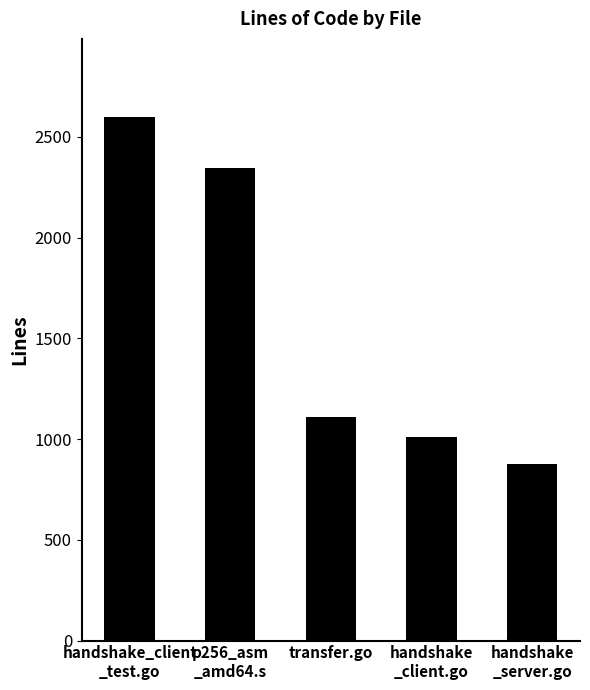

Is it true that the value at handshake
_server.go is 582?

False